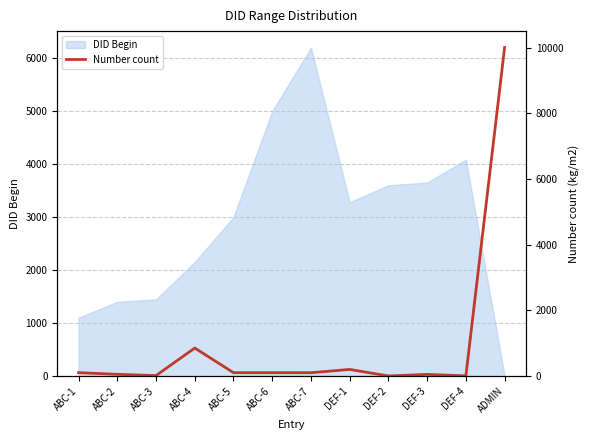

The chart shows a value of 54 at ABC-5. True or false?

False